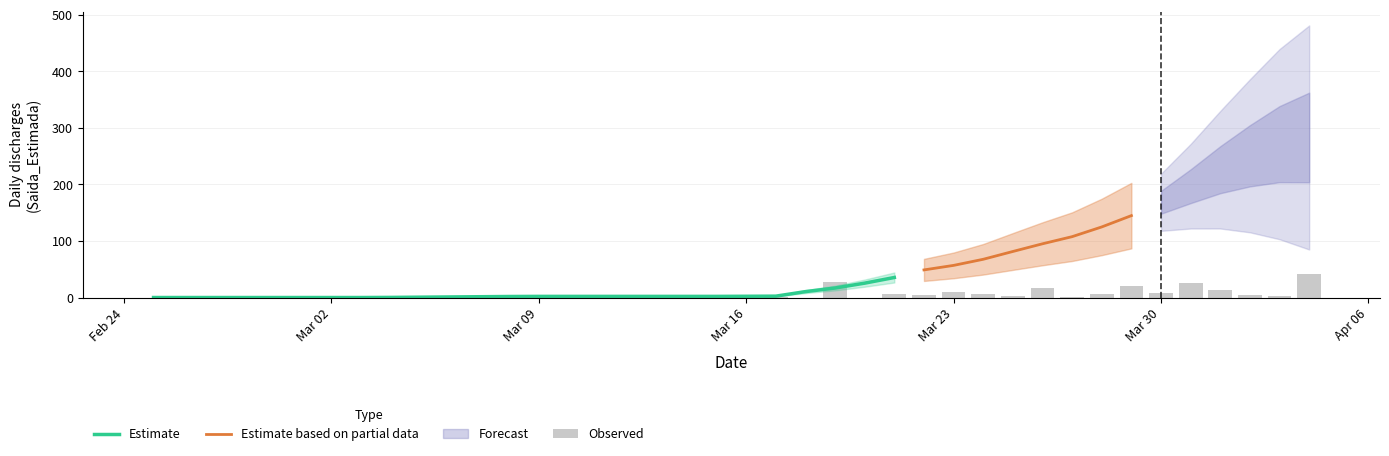

What is the value of the 34th bar from the left?

21